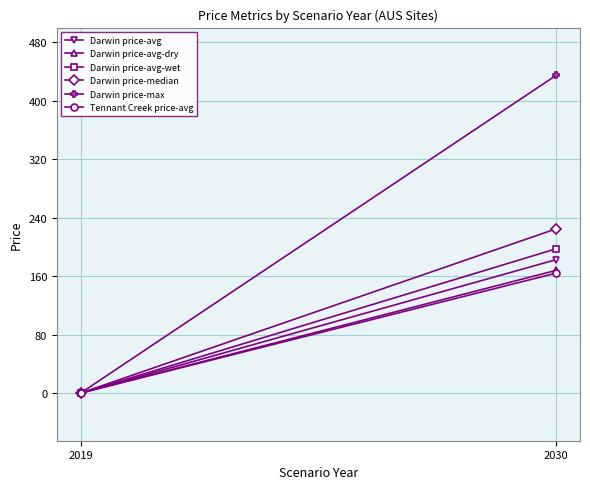

How many data points in Darwin price-avg-dry are above 167?

1